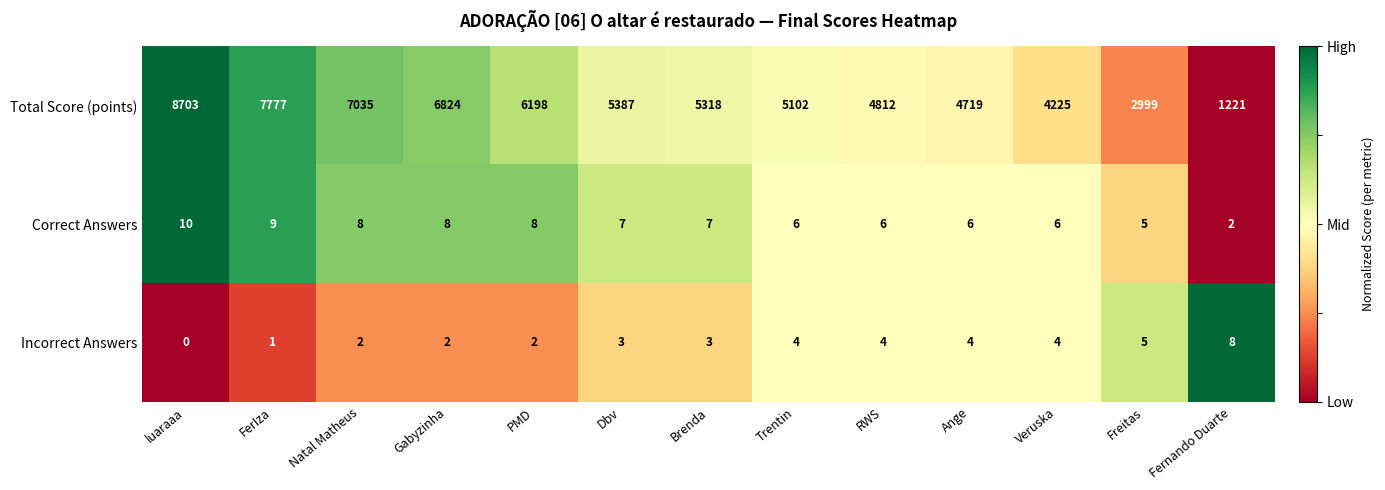

Count the Correct Answers values in the range 6 to 8.

9